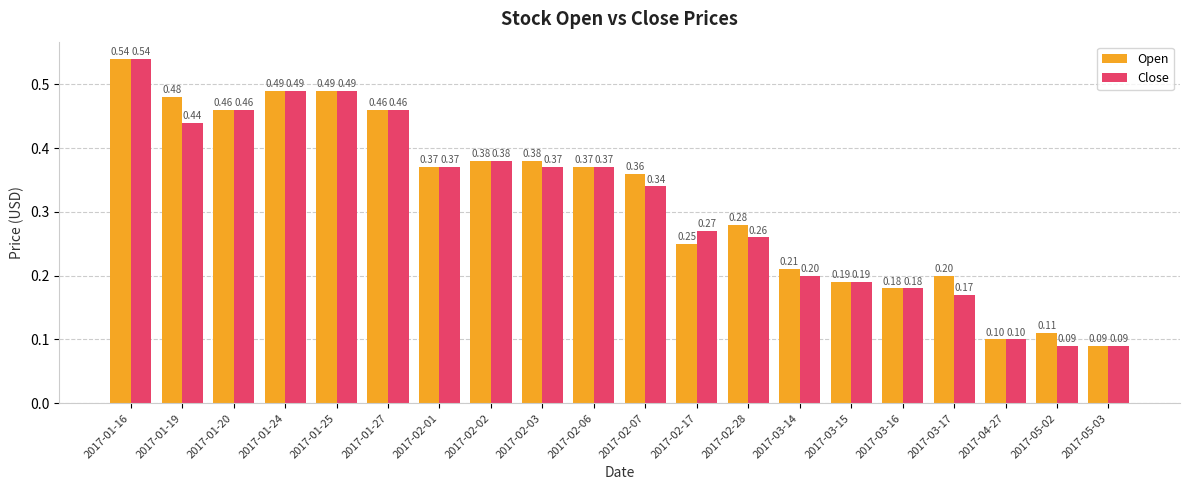

Does the chart contain any negative values?

No